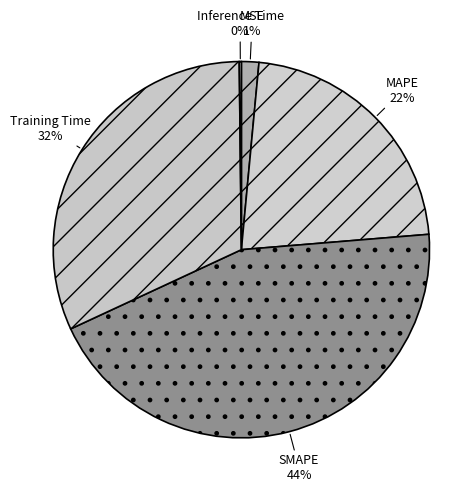

Approximately how many times larger is the value at SMAPE compared to MAPE?

2.0